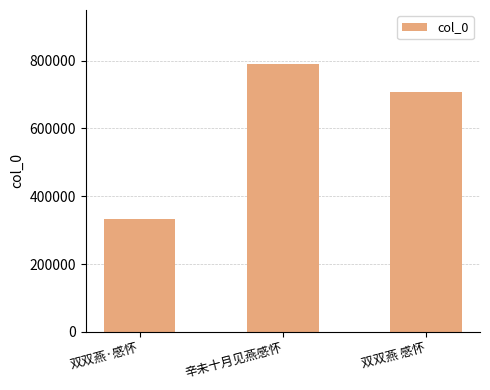

Reading left to right, transcribe all the data shown in this chart.

332761	791223	707922